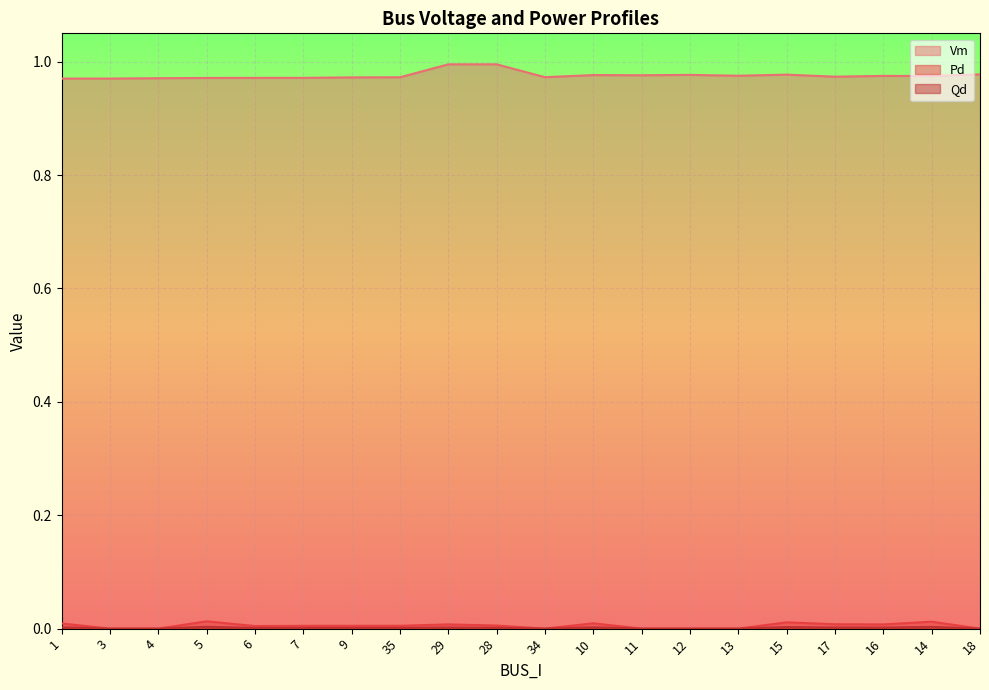

List the series in order of their peak value, highest first.

Vm, Pd, Qd